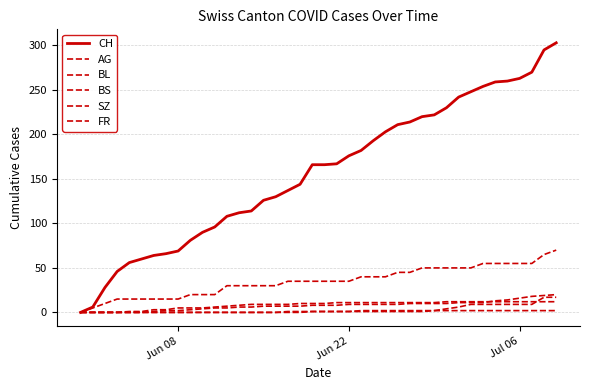

Does the chart display data point markers on the line(s)?

No